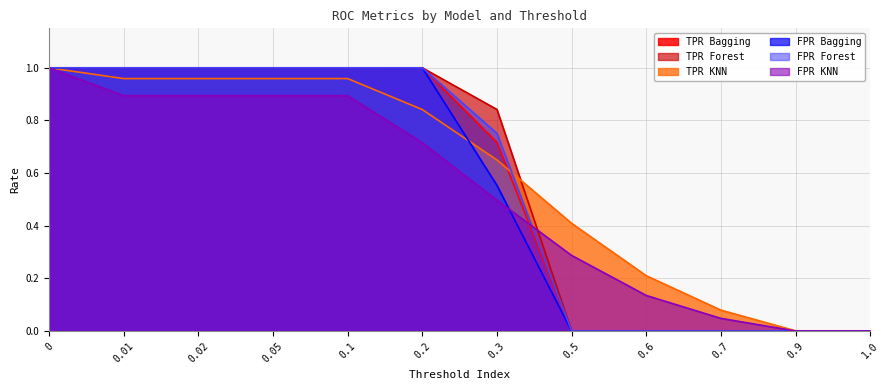

Between 0.6 and 1.0, which series saw the biggest shift?

TPR KNN